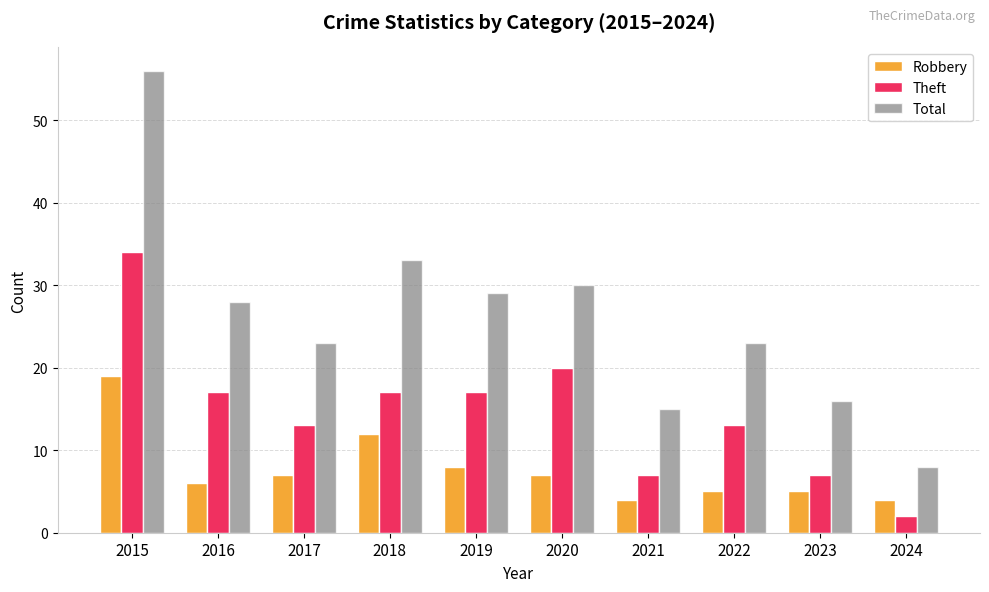

What is the maximum value for Total?

56